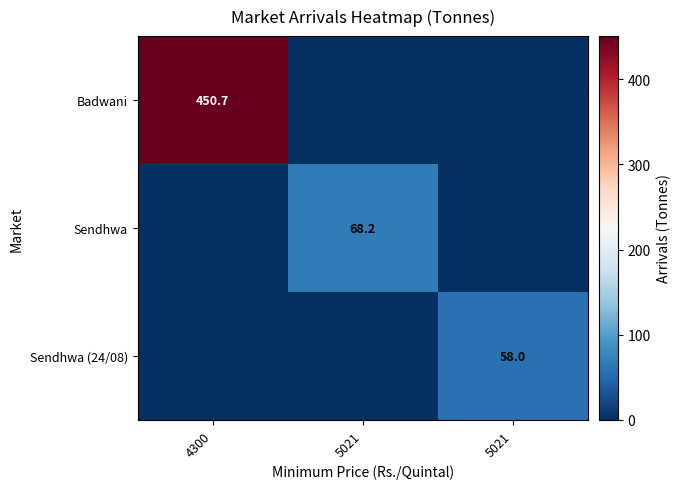

How many values in Sendhwa are above zero?

1